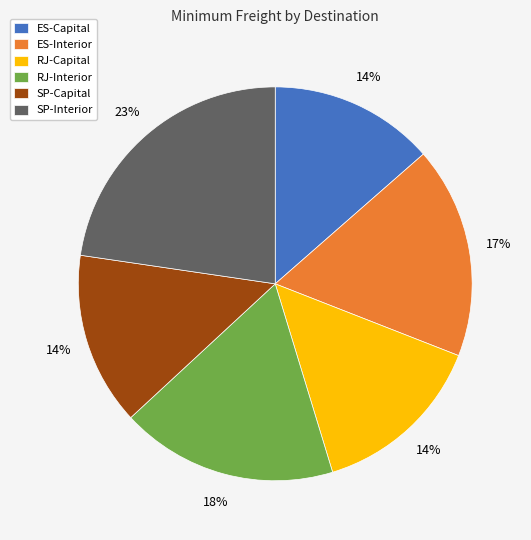

True or false: ES-Interior accounts for 17% of the total.

True